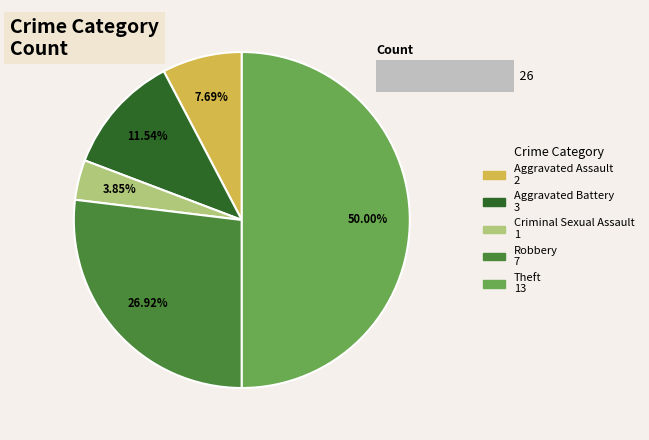

How much of the chart is everything except Criminal Sexual Assault?

96.2%